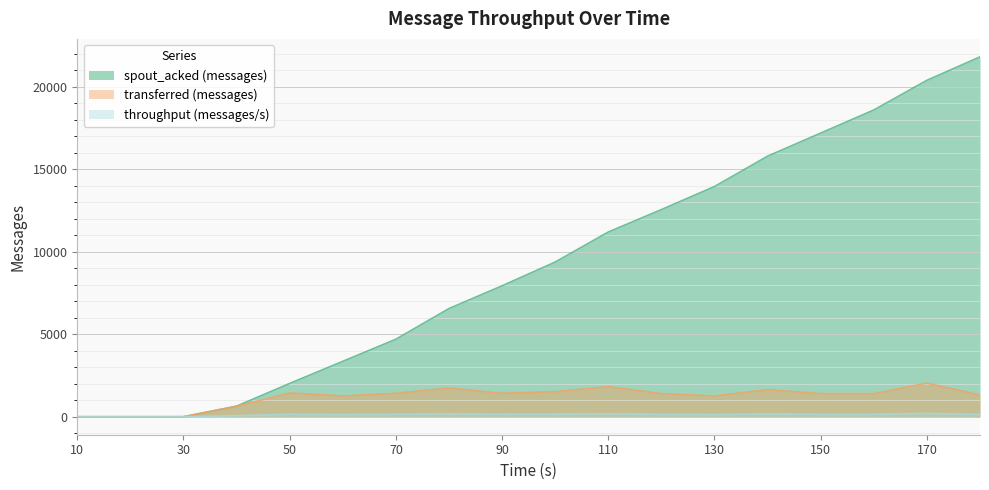

True or false: spout_acked (messages) has more than 1 interior local peaks.

False